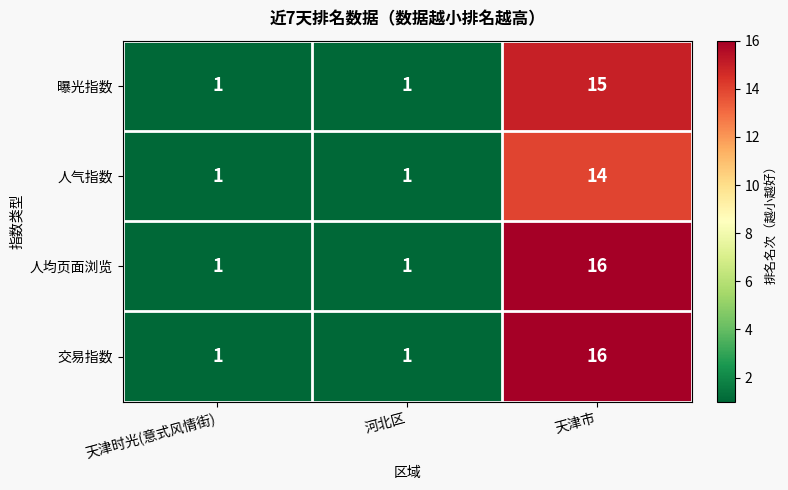

Is it true that 曝光指数 equals 0 at 河北区?

False